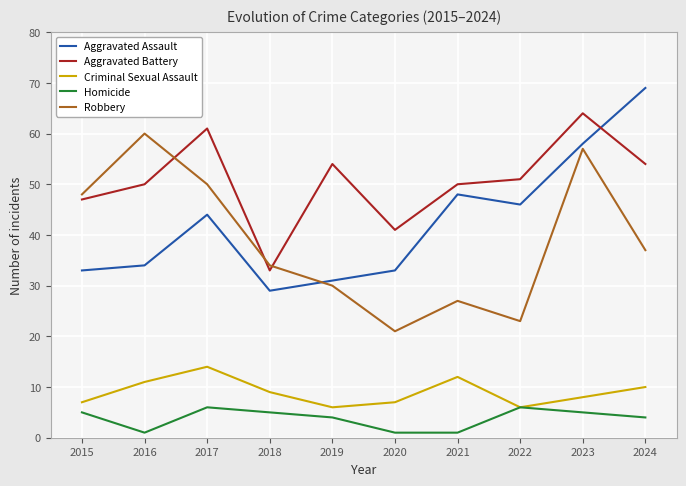

True or false: Aggravated Assault and Homicide intersect in this chart.

False